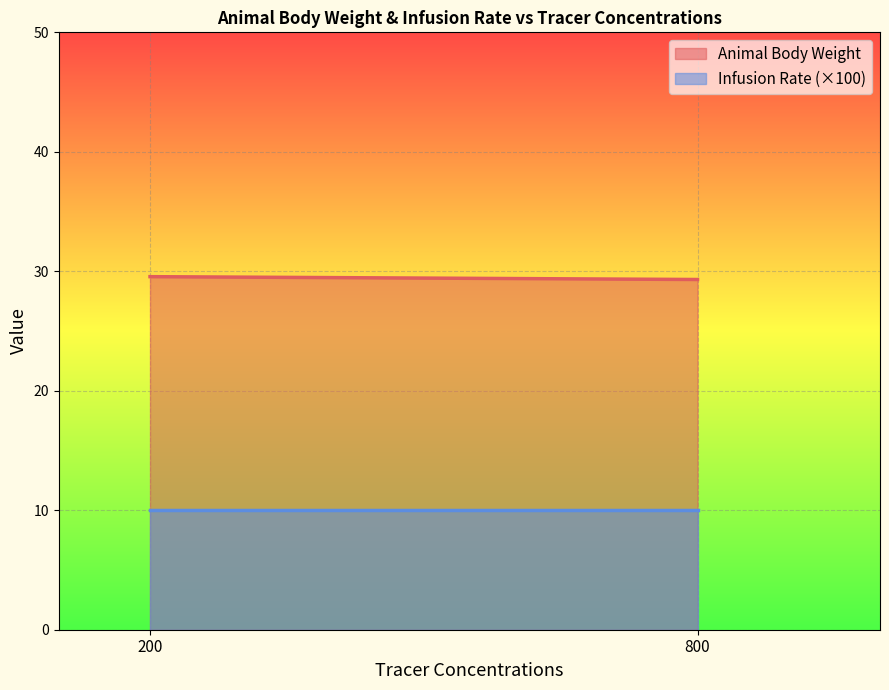

Is the value of Infusion Rate (×100) at 200 greater than the value of Animal Body Weight at 800?

No